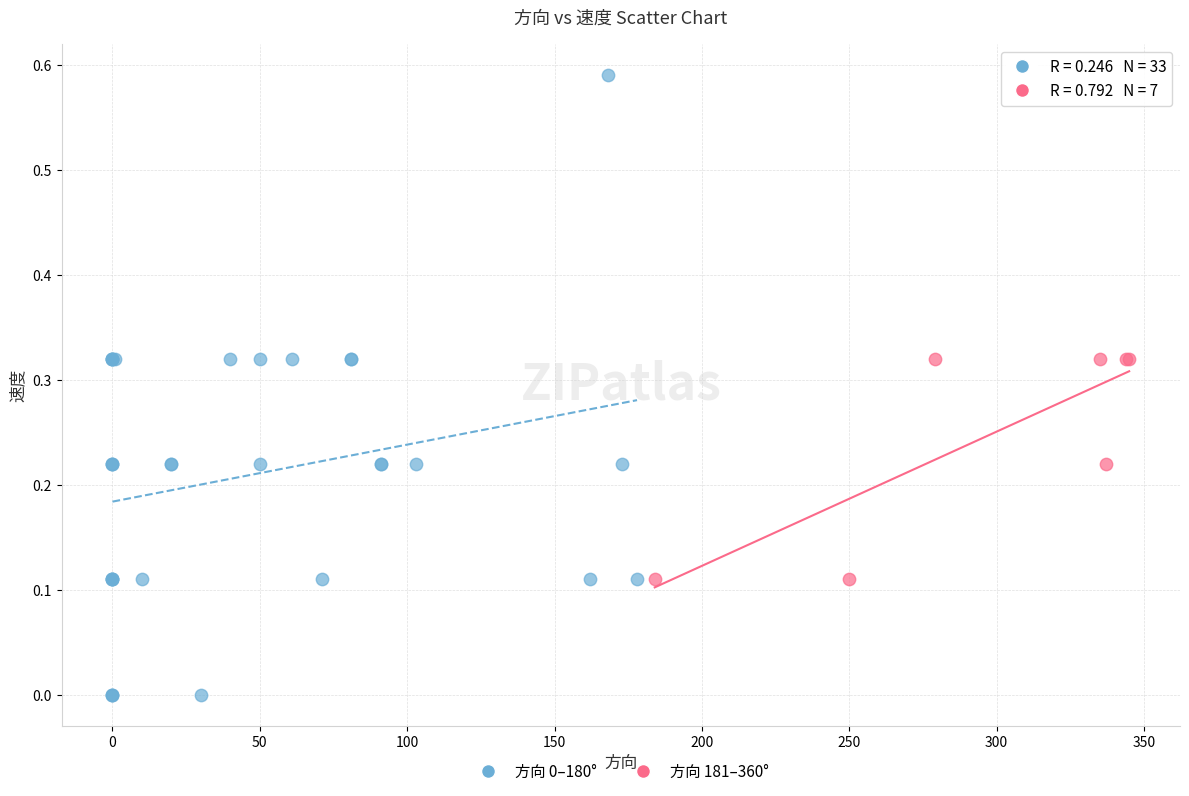

Which series contains the highest Y value?

方向 0–180°